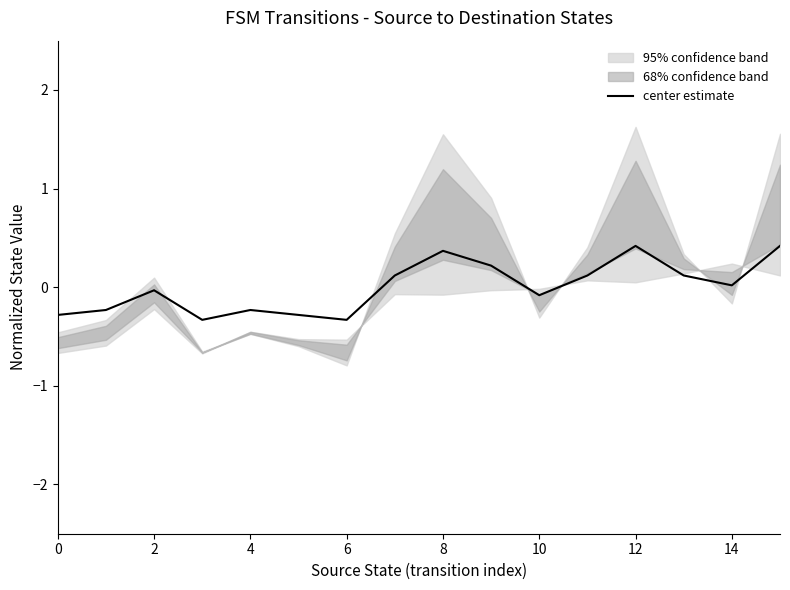

The center estimate series shows -0.6 at 6. True or false?

False